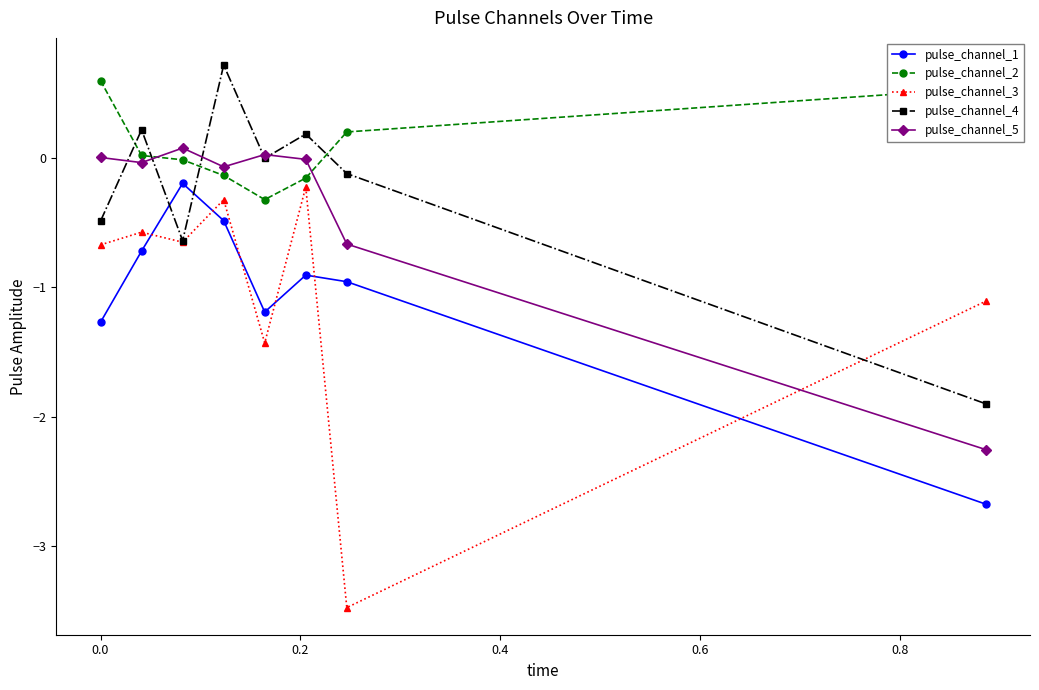

Which series has the largest range (max minus min)?

pulse_channel_3